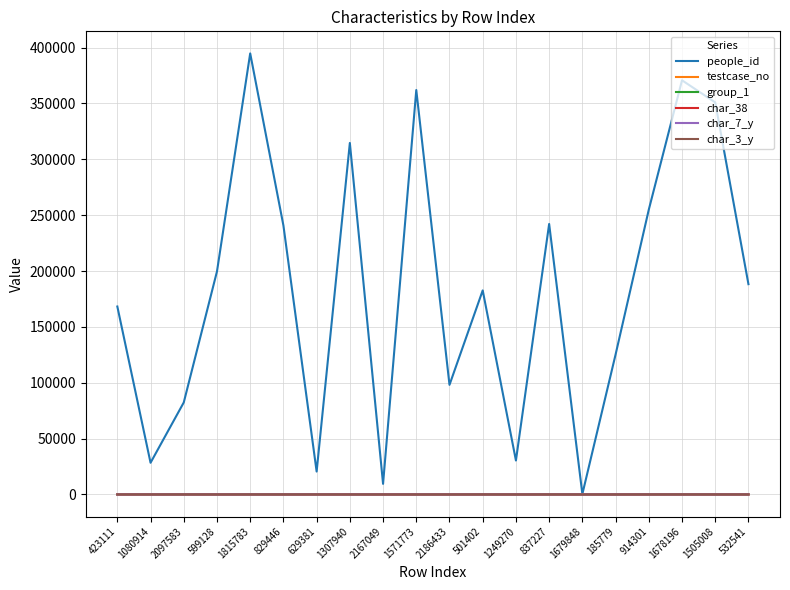

At which category does the chart reach its peak across all series?

1815783